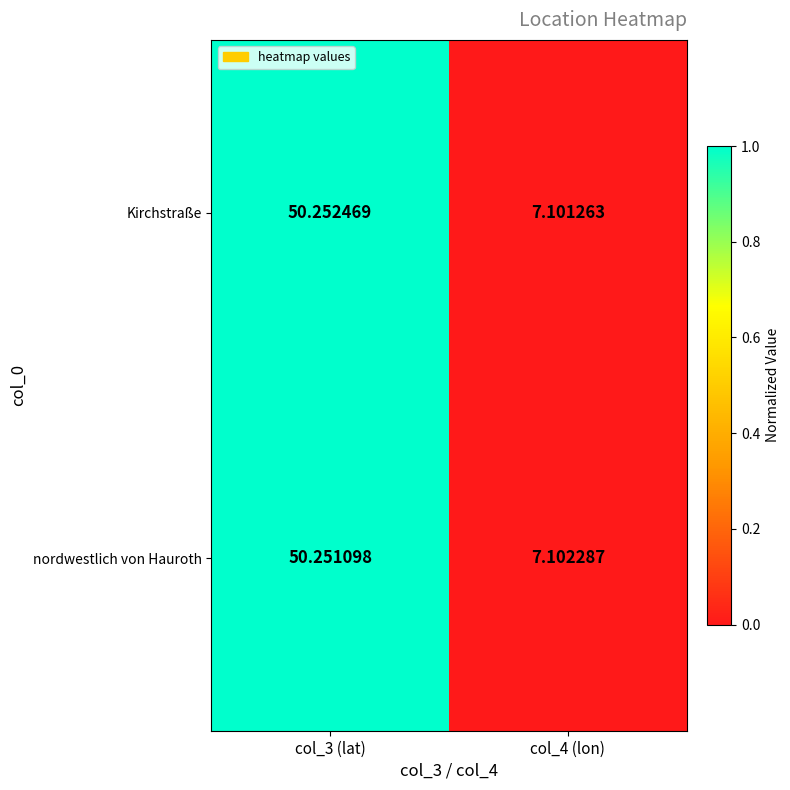

How many distinct data groups are displayed?

2